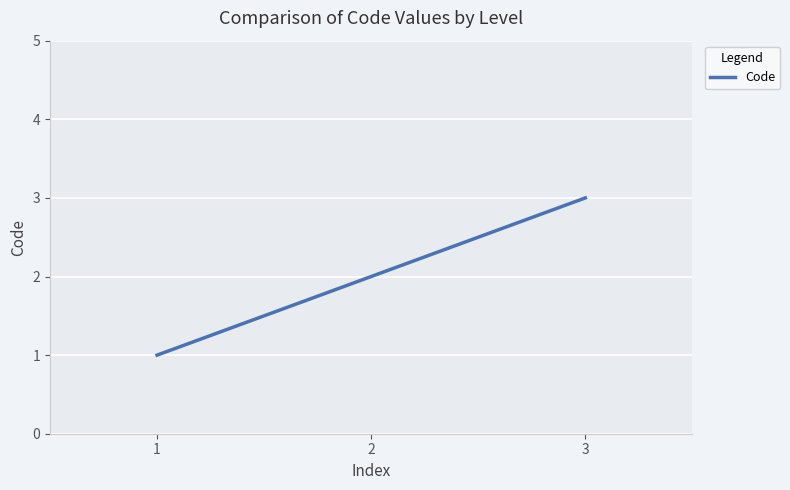

How many categories are shown in the chart?

3